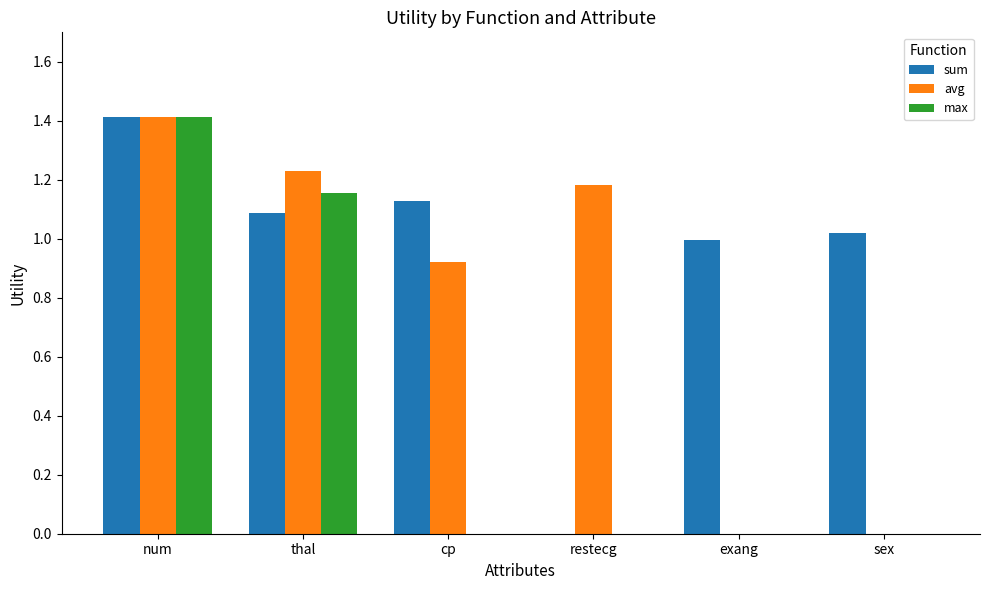

Which series has the largest total across all categories?

sum